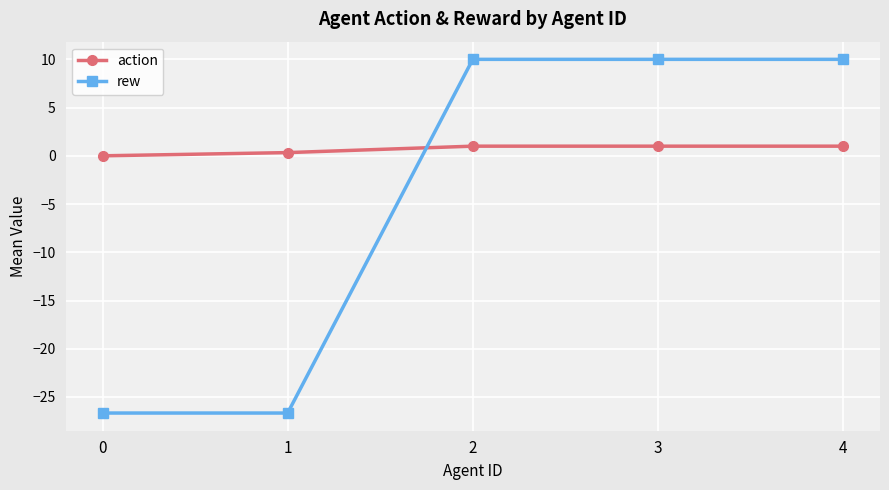

Which series has the largest range (max minus min)?

rew